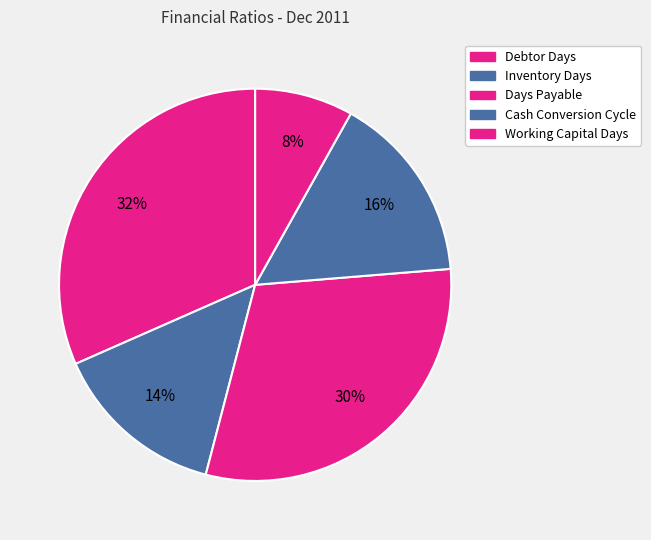

How many segments does this pie chart have?

5